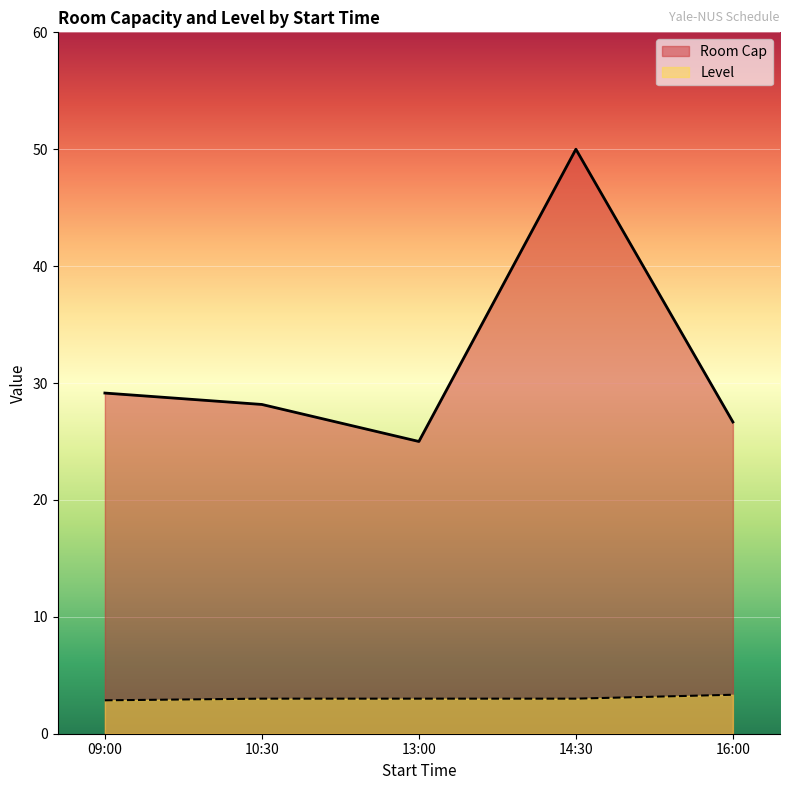

True or false: Level and Room Cap cross at least once.

False